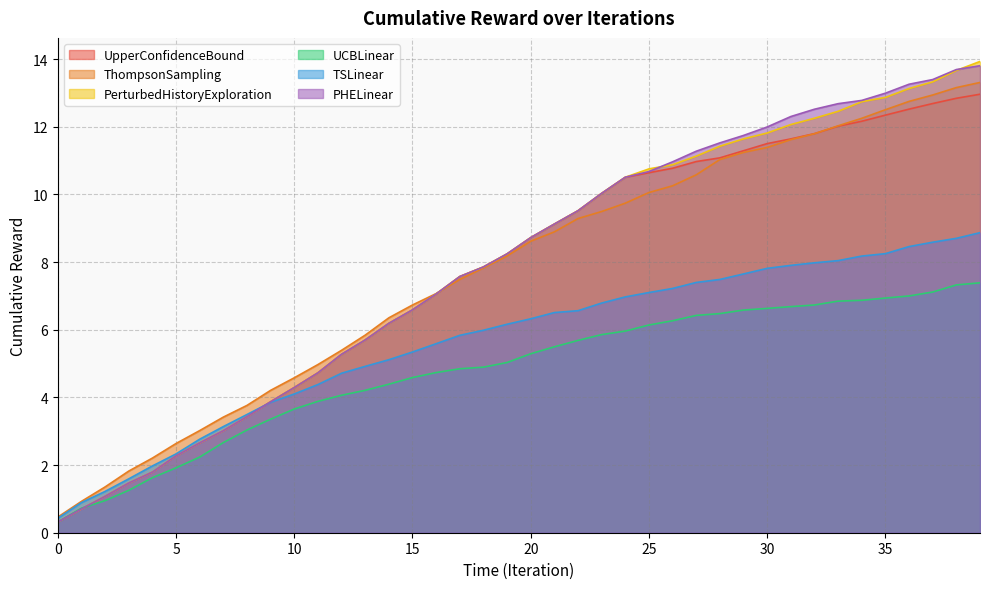

What value does the UpperConfidenceBound series have at 11?

4.7